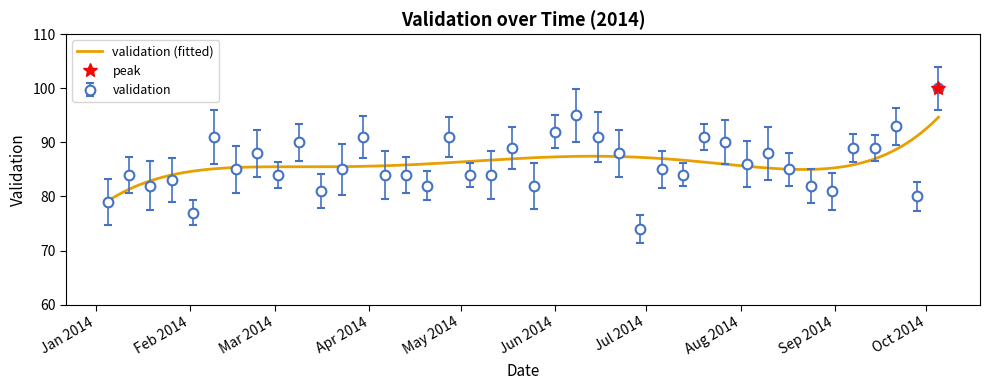

Reading left to right, what are all the values shown in this chart?

79	84	82	83	77	91	85	88	84	90	81	85	91	84	84	82	91	84	84	89	82	92	95	91	88	74	85	84	91	90	86	88	85	82	81	89	89	93	80	100